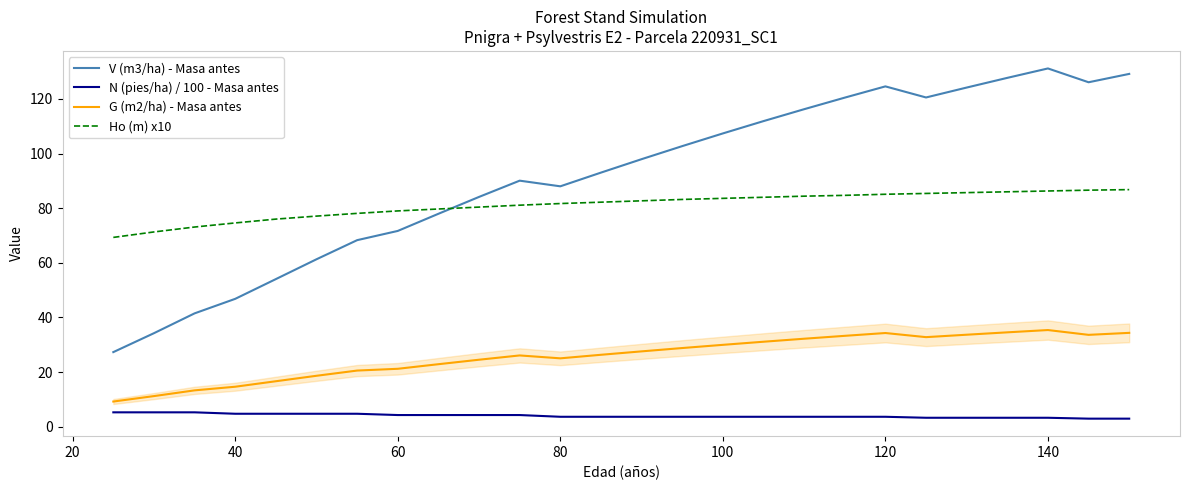

True or false: Ho (m) x10 and V (m3/ha) - Masa antes cross at least once.

True